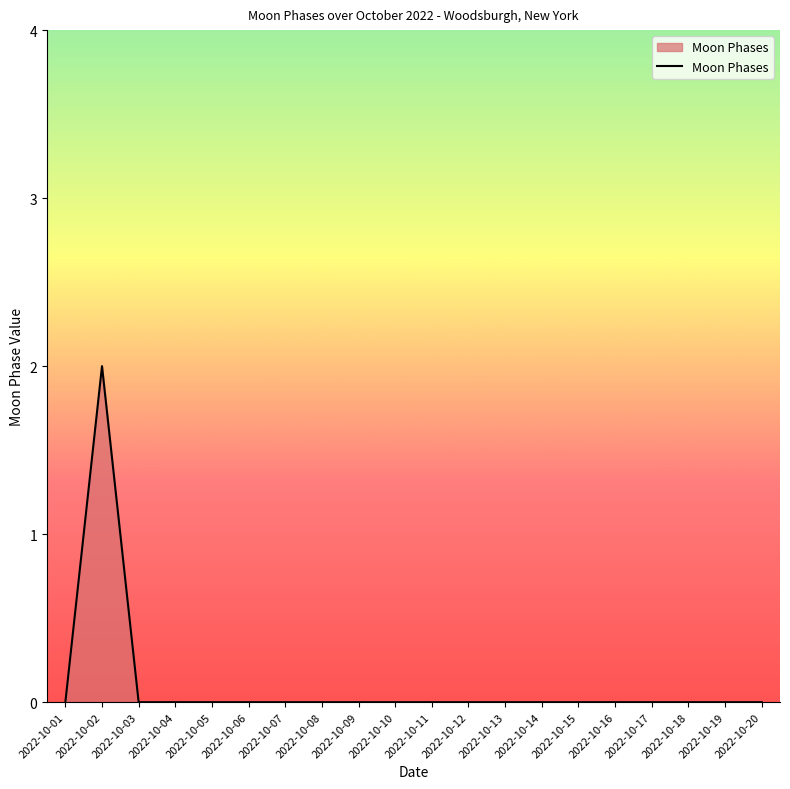

Count the values in the range 0 to 1.

19